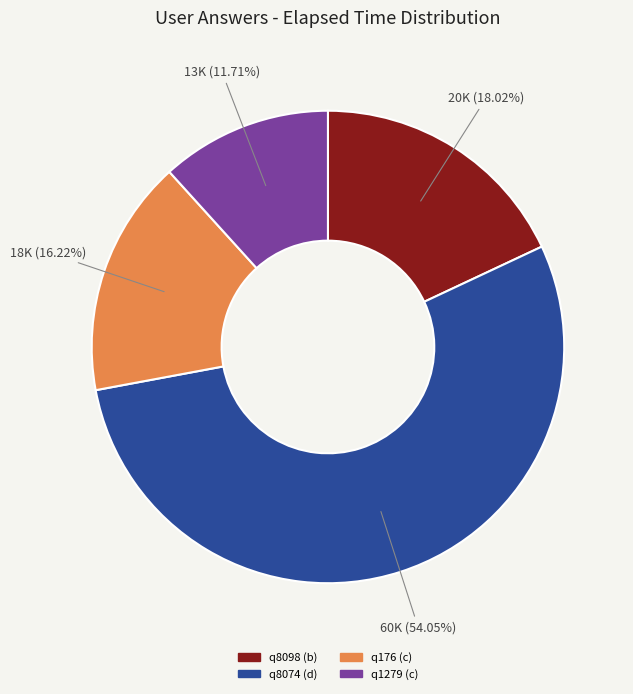

To the nearest percent, what is the difference between the q8074 (d) and q8098 (b) slice percentages?

36%